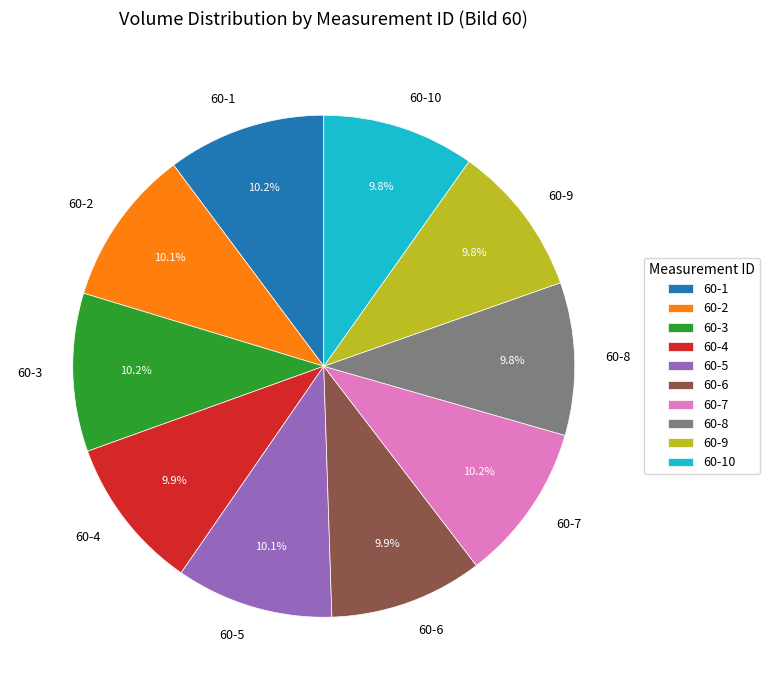

What is the ratio of the value at 60-2 to the value at 60-1?

1.0